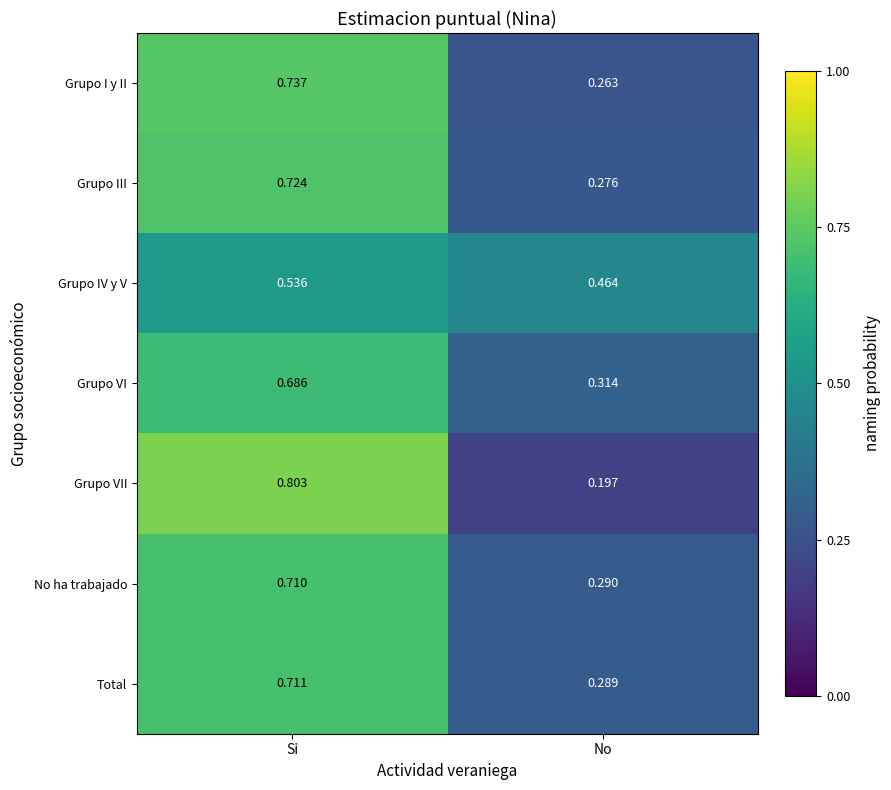

Which label corresponds to the largest value in the chart?

Si